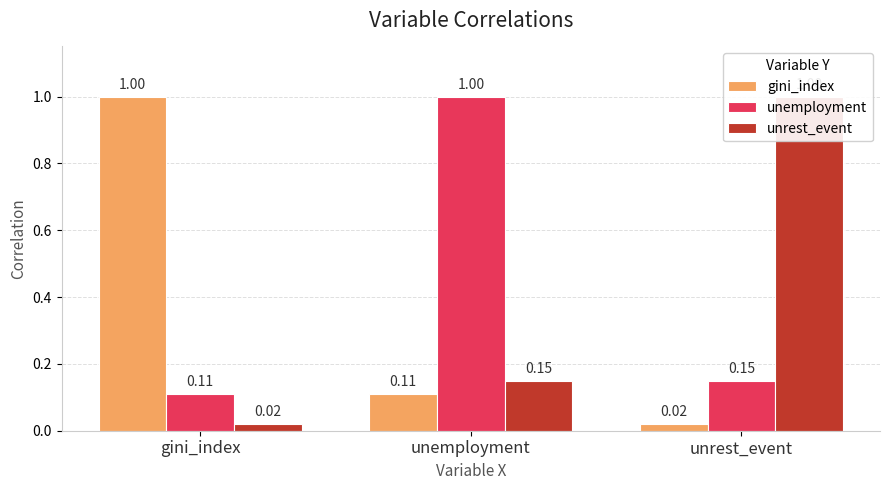

At which label is gini_index closest to 0?

unrest_event